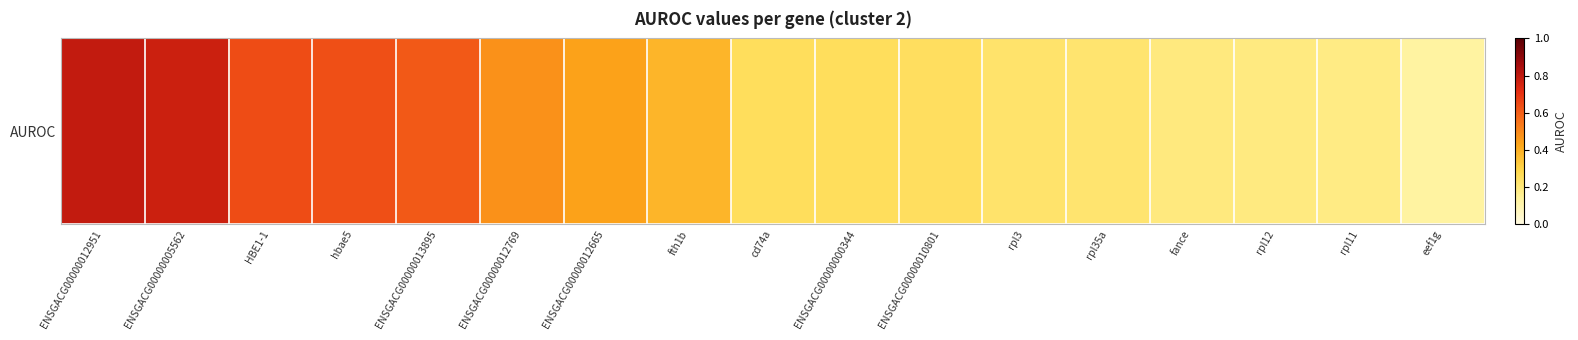

True or false: the data shows 0.6 at hbae5.

True